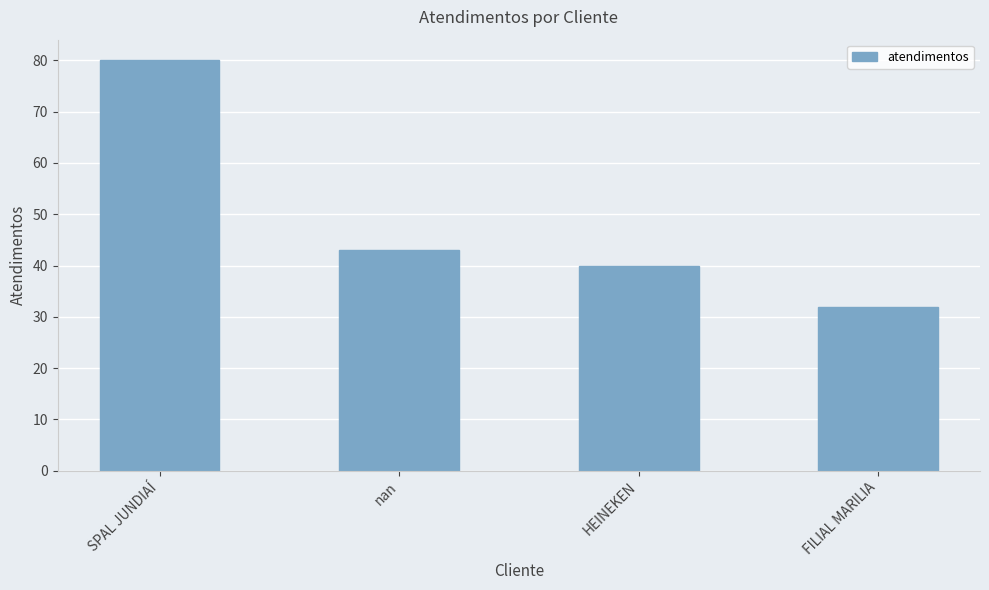

What is the difference between the maximum and minimum values?

48